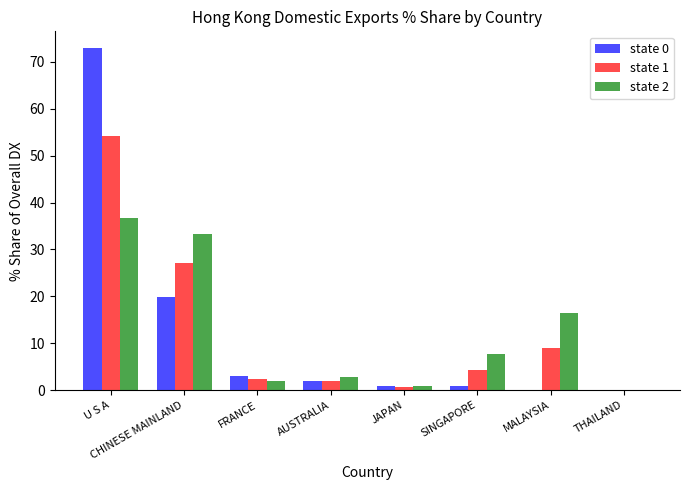

What is the sum of all state 1 values?

99.6